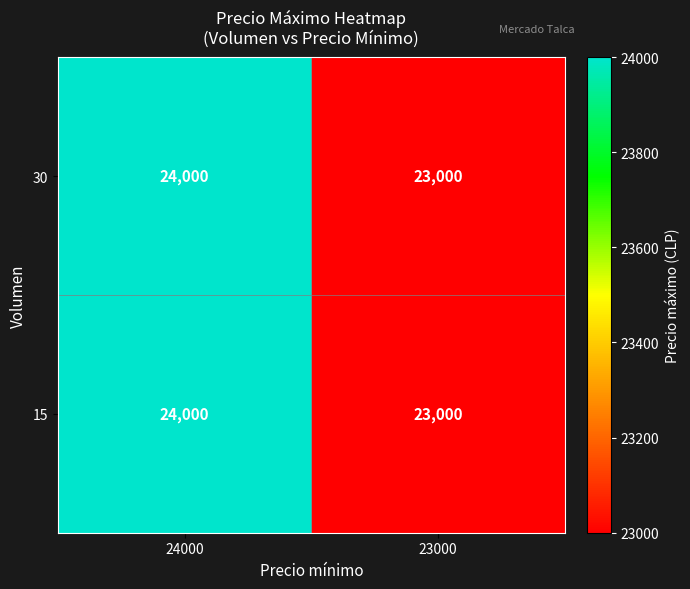

Rank the categories by 15 value from highest to lowest.

24000, 23000